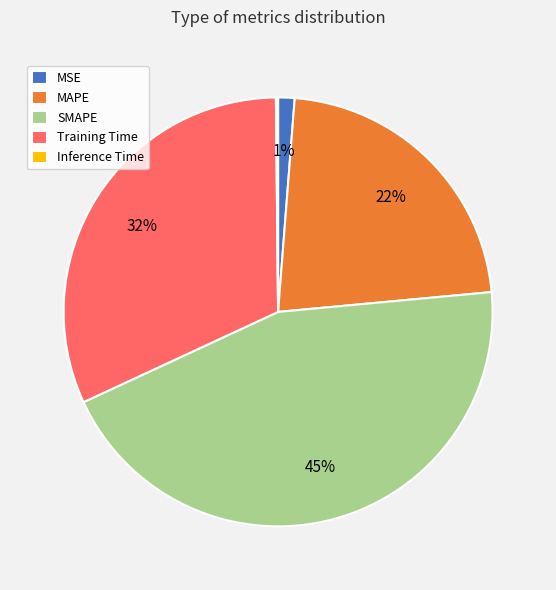

Is the sum of SMAPE and MAPE greater than half?

Yes